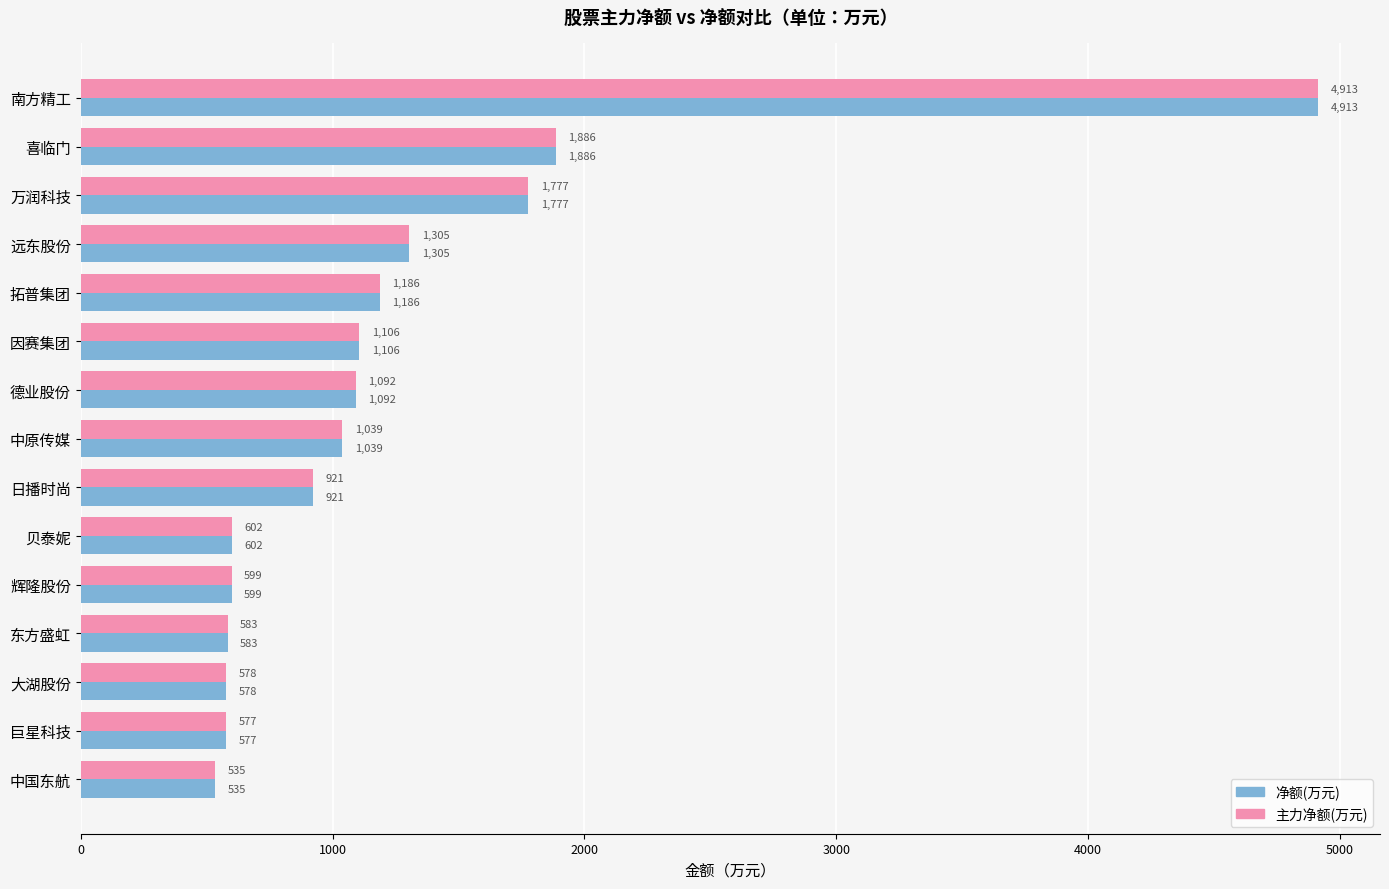

Is it true that 净额(万元) equals 7492.8 at 南方精工?

False